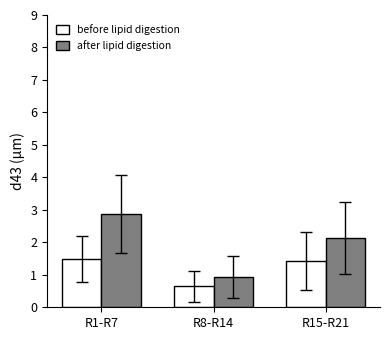

What is the label of the 1st bar from the left?

R1-R7